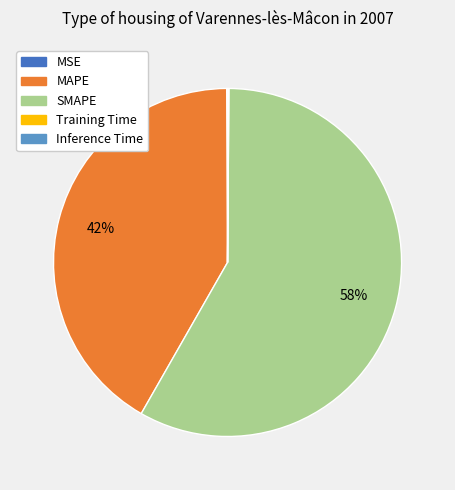

What is the largest slice in the pie chart?

SMAPE